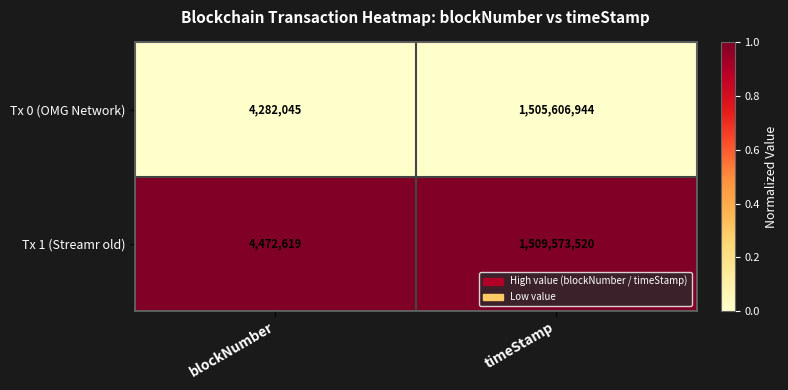

How many categories are shown in the chart?

2